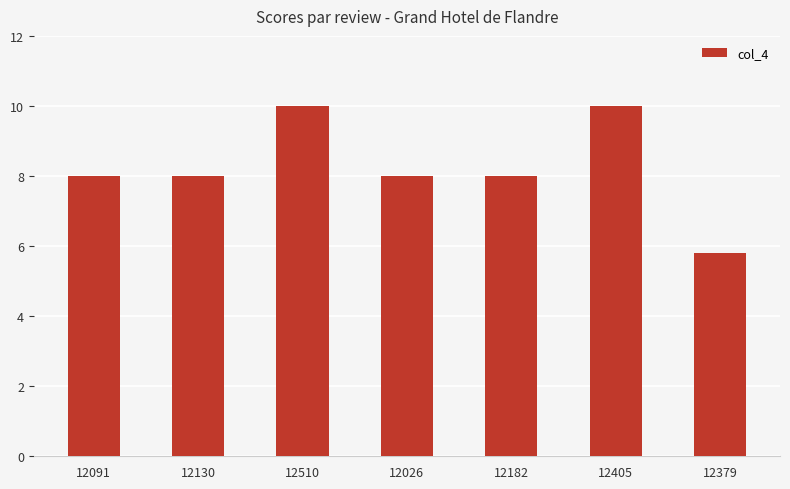

Reading left to right, list all the values displayed in this chart.

12091=8.0	12130=8.0	12510=10.0	12026=8.0	12182=8.0	12405=10.0	12379=5.8